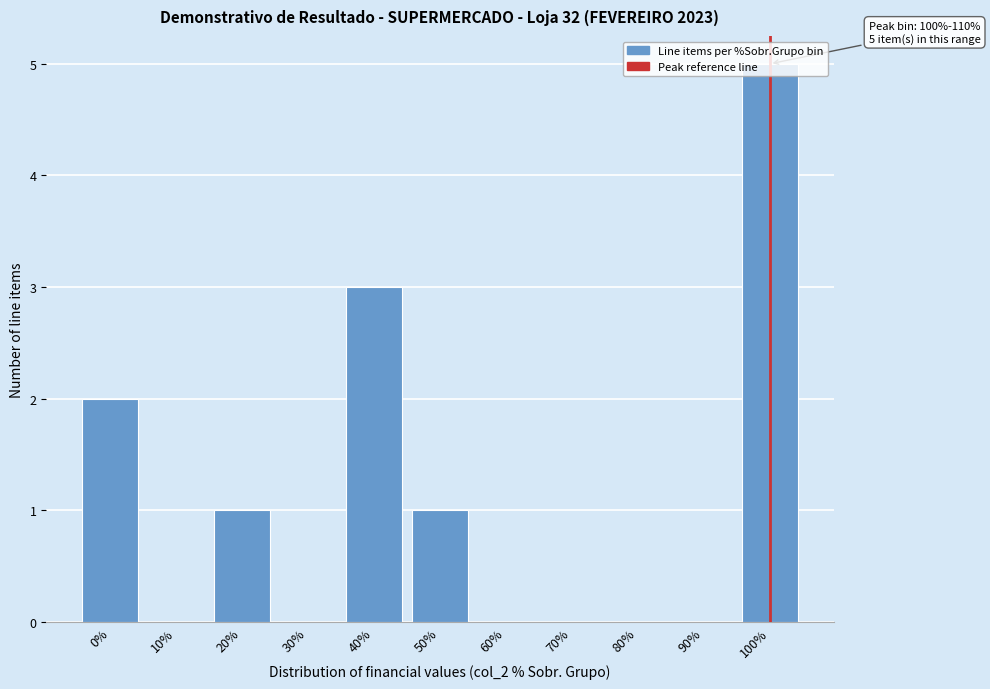

Which has a higher value, 40% or 60%?

40%